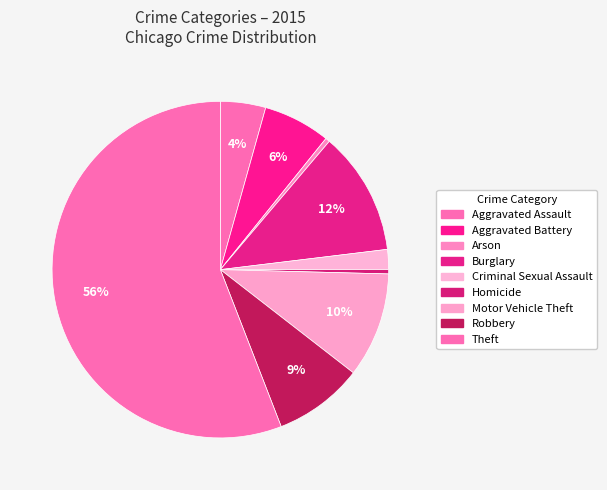

Rank the categories by value from highest to lowest.

Theft, Burglary, Motor Vehicle Theft, Robbery, Aggravated Battery, Aggravated Assault, Criminal Sexual Assault, Arson, Homicide